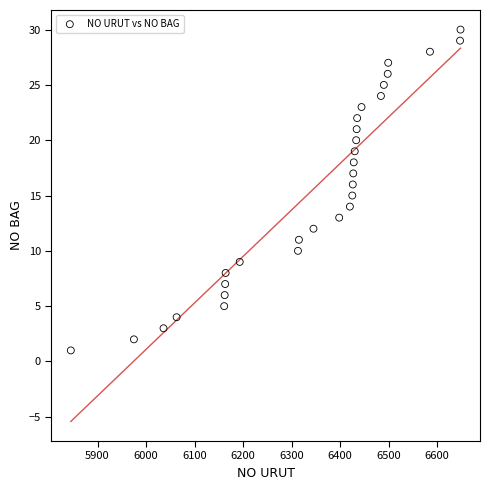

What is the range of X values (max minus min)?

803